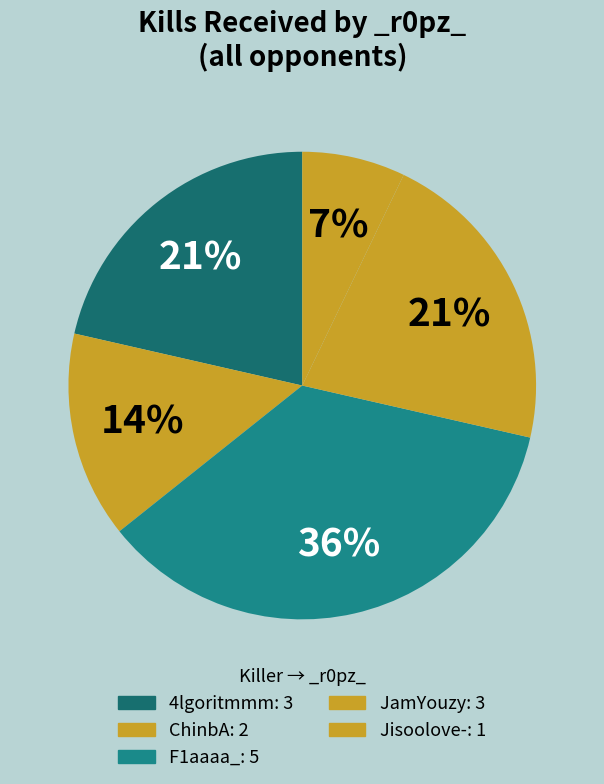

How many segments does this pie chart have?

5